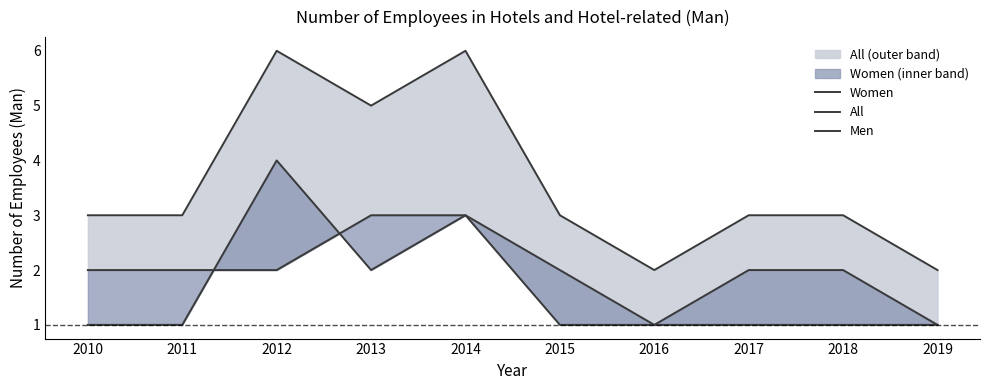

Rank the series by their maximum value, from highest to lowest.

All, Women, Men